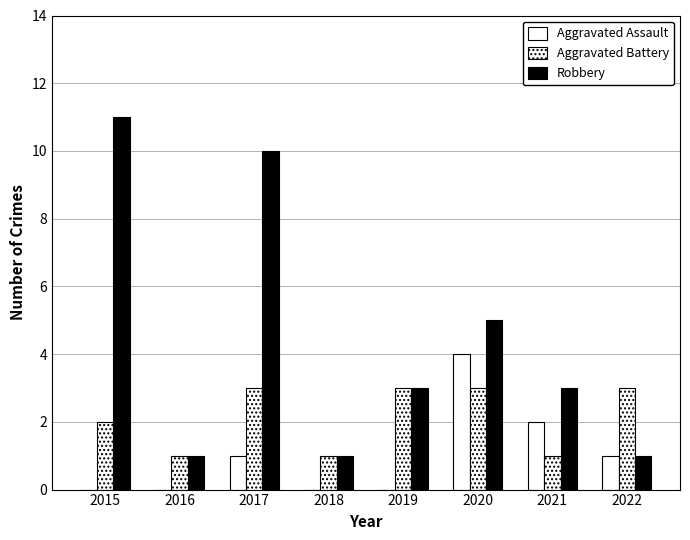

Does the chart contain stacked bars?

No